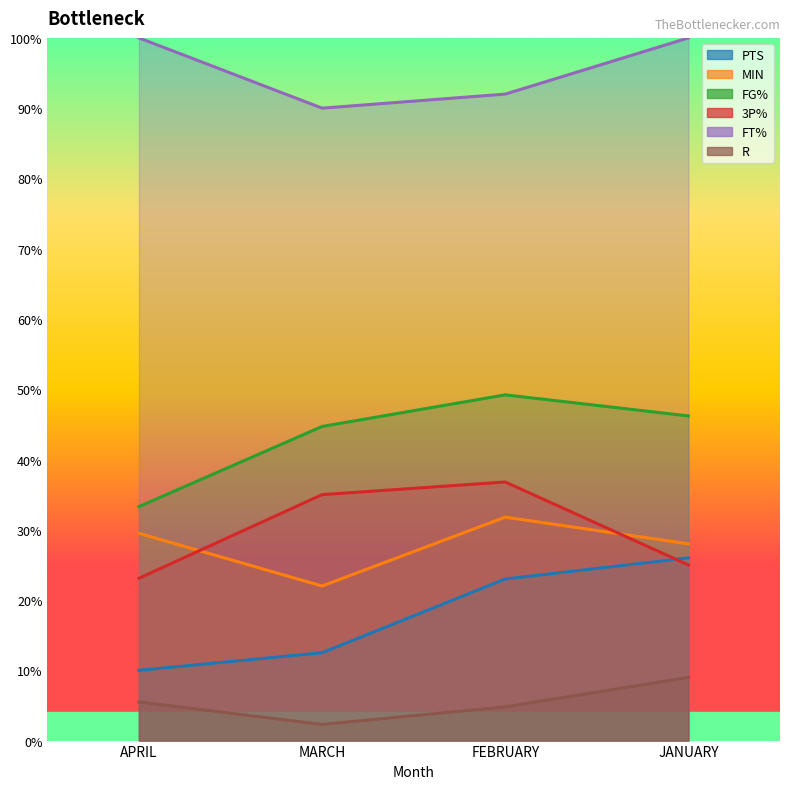

How many FT% values are between 92 and 100?

3